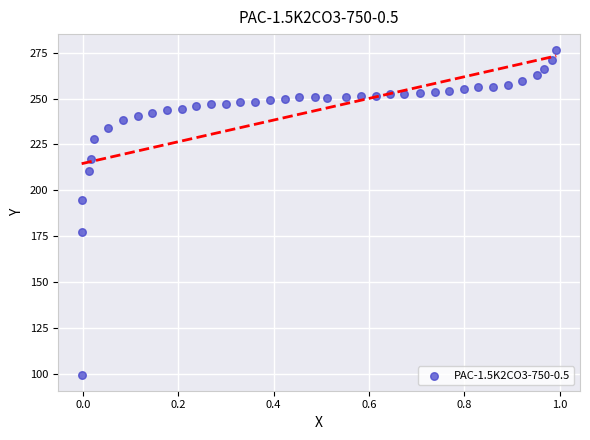

What is the range of Y values (max minus min)?

176.8